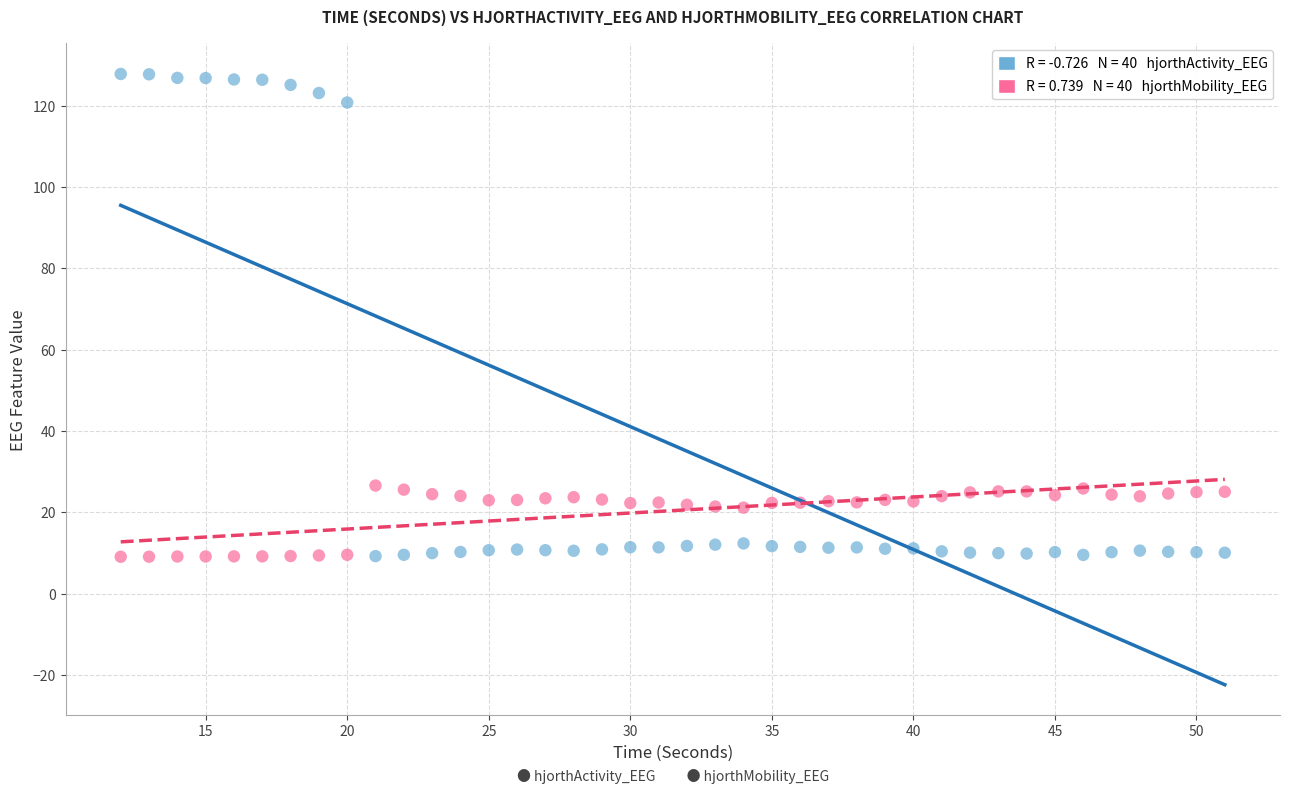

Across all data points, what is the range of Y values (max minus min)?

118.7